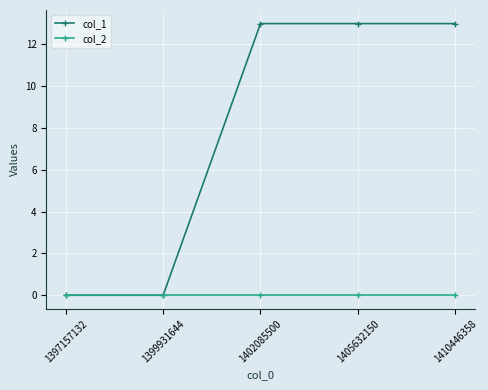

List the series in order of their peak value, lowest first.

col_2, col_1